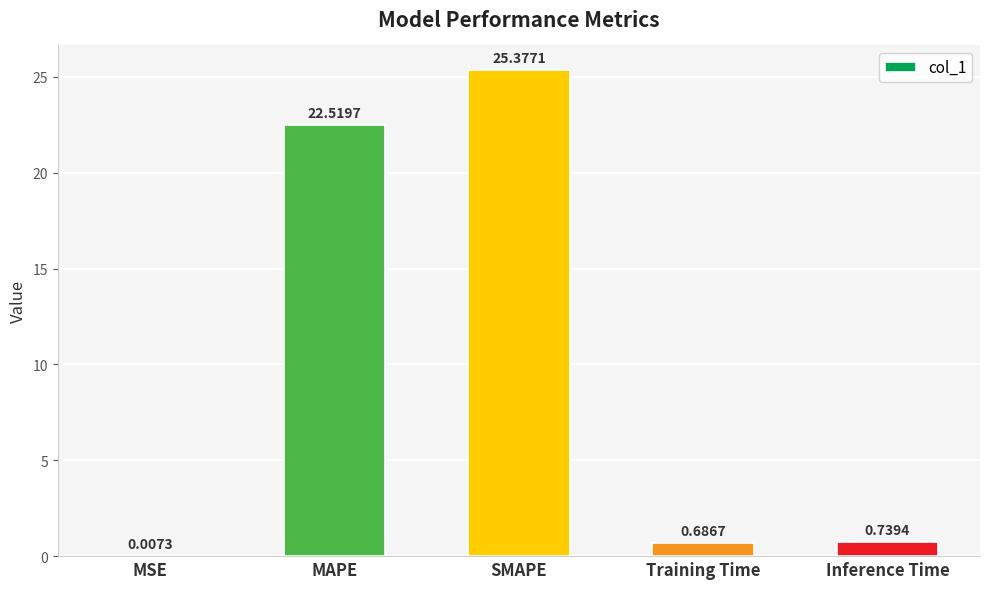

Where is the data nearest to the value 12?

MAPE